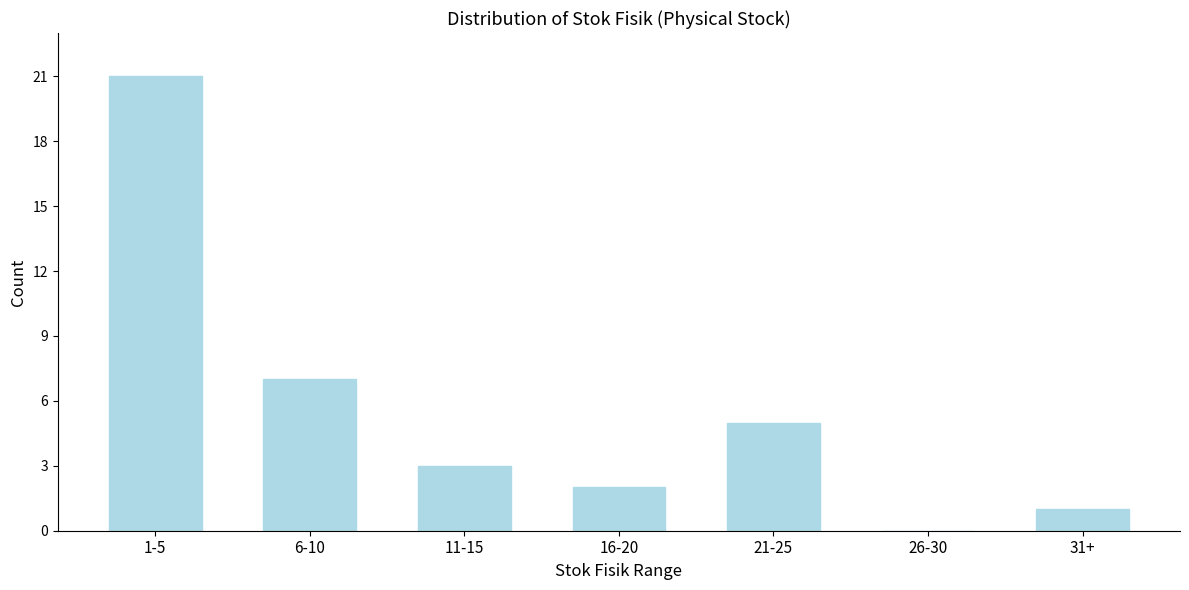

Reading left to right, what are all the values shown in this chart?

1-5=21	6-10=7	11-15=3	16-20=2	21-25=5	26-30=0	31+=1